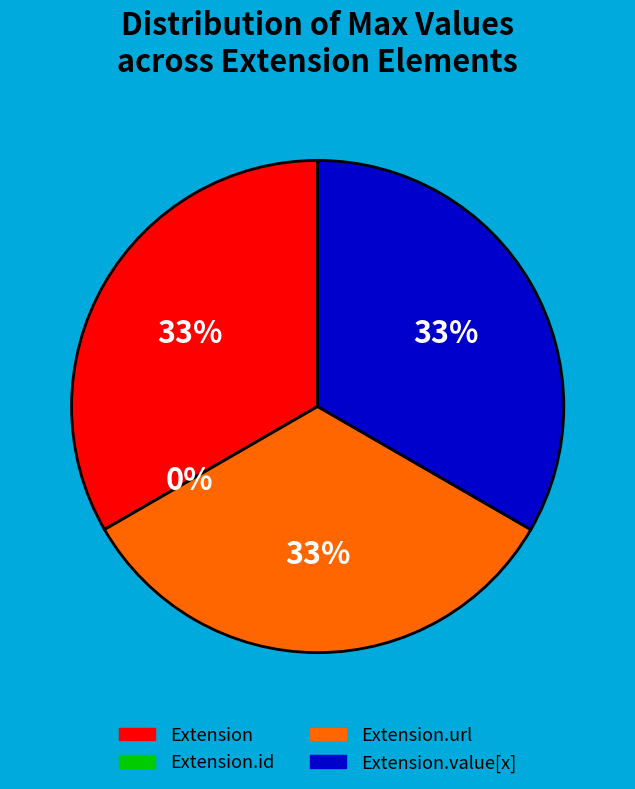

True or false: Extension.value[x] accounts for 33% of the total.

True